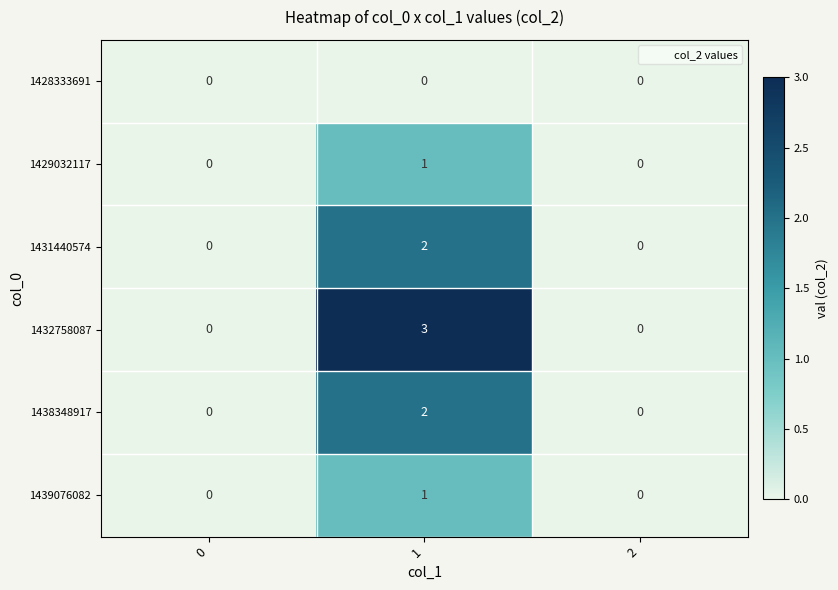

Count the 1429032117 values in the range 0 to 1.

3